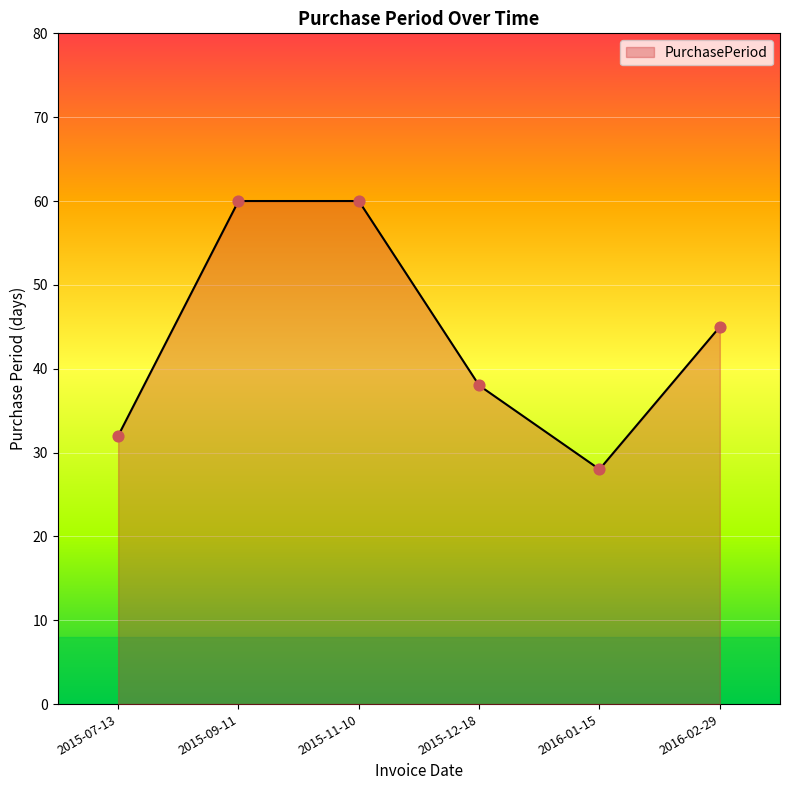

What is the ratio of the value at 2015-12-18 to the value at 2015-07-13?

1.2